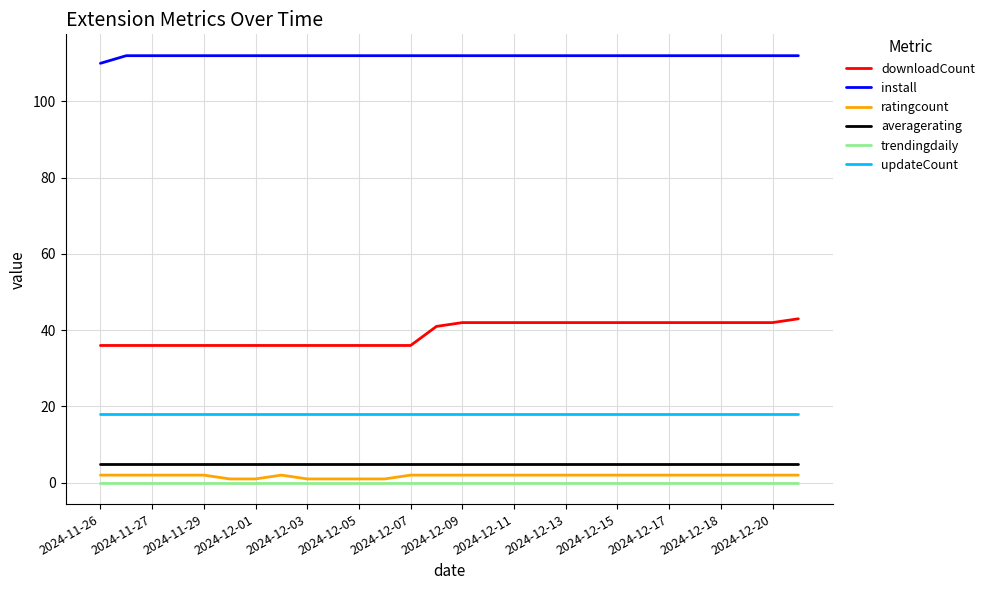

True or false: averagerating and downloadCount intersect in this chart.

False